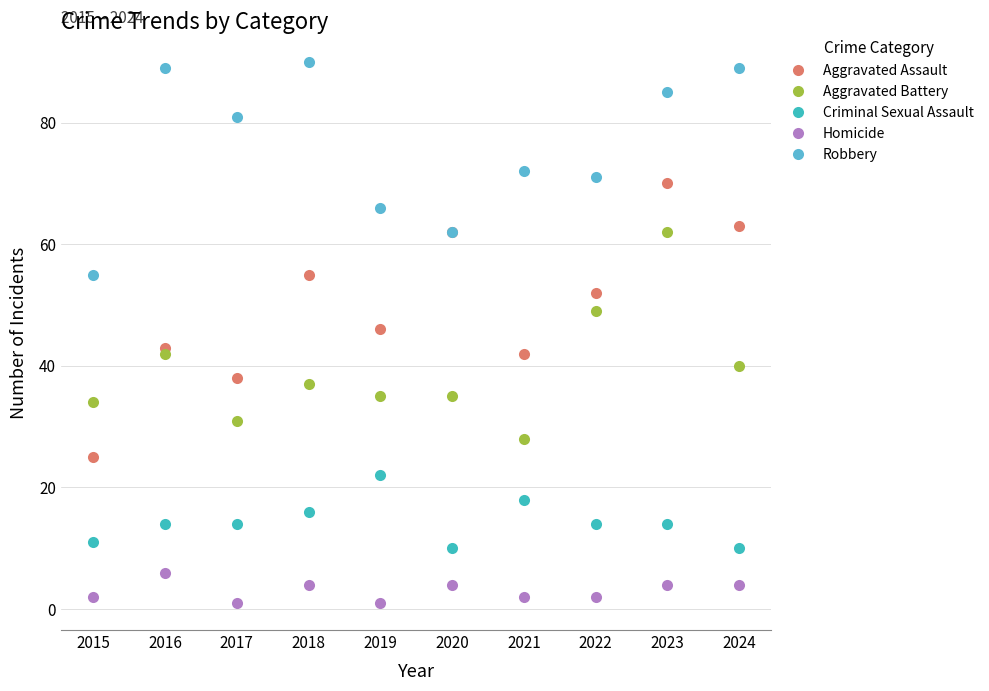

True or false: Criminal Sexual Assault and Aggravated Assault cross at least once.

False